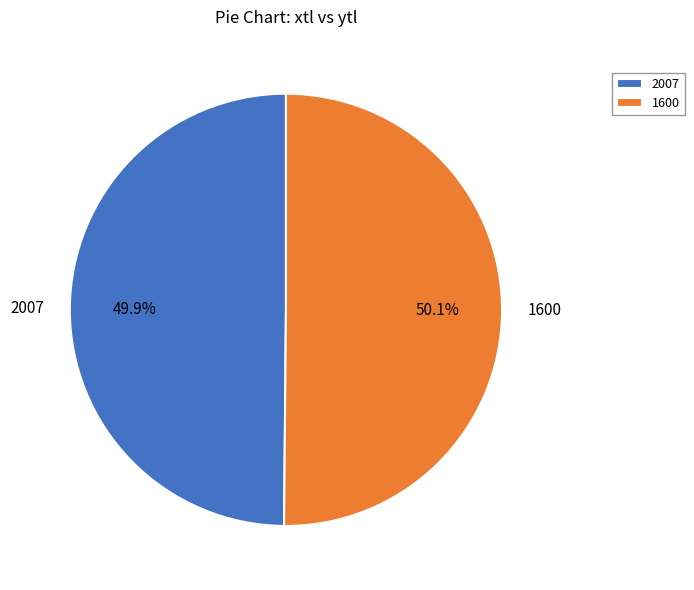

To the nearest percent, what is the average slice percentage?

50%